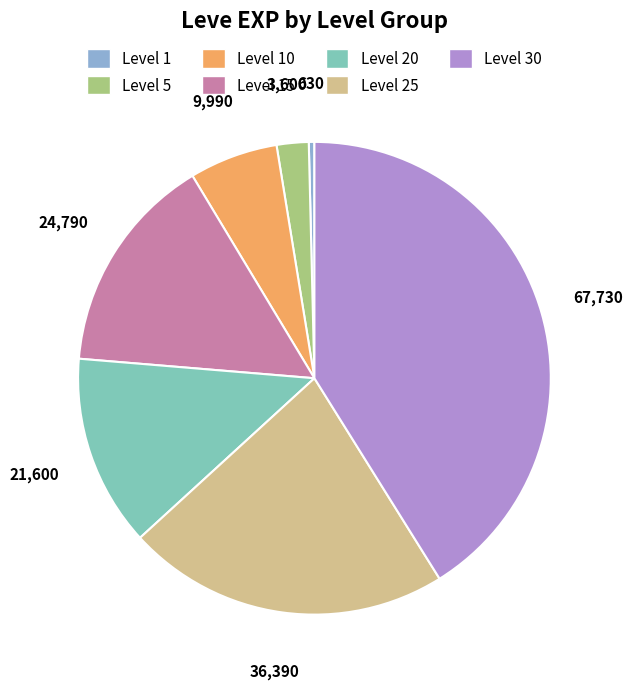

Between Level 5 and Level 15, which is larger?

Level 15